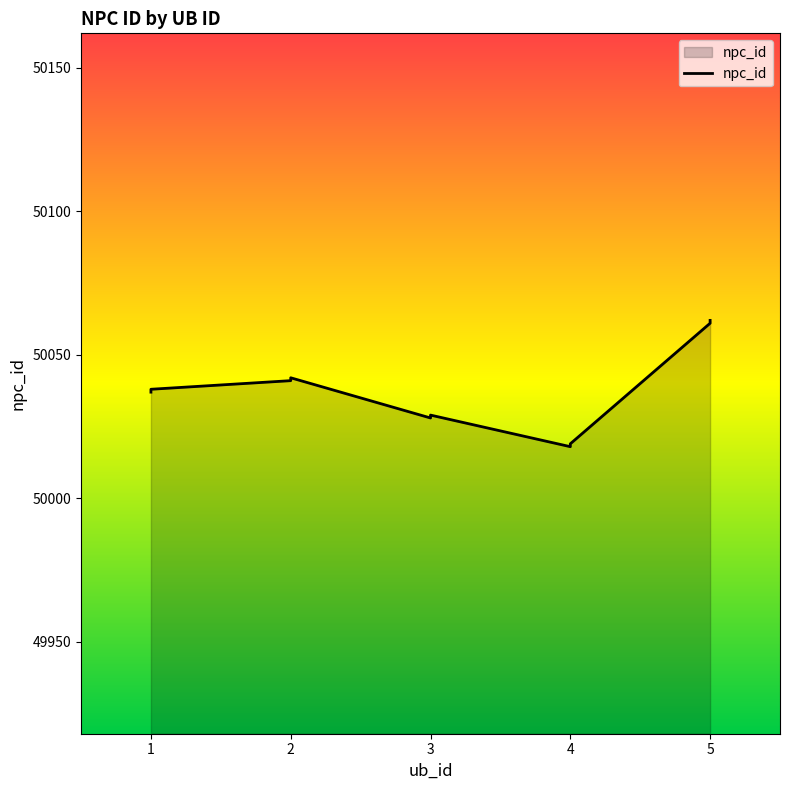

True or false: the data has more than 0 interior local peaks.

True